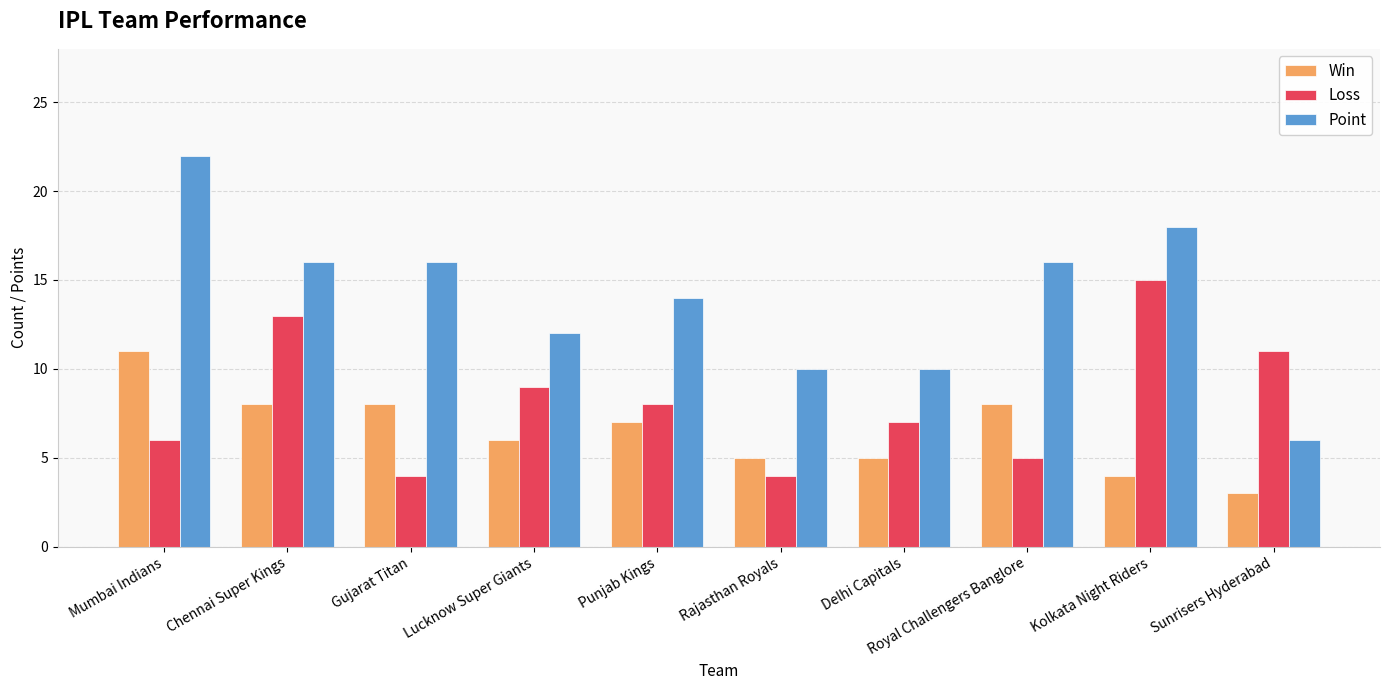

What is the spread (max minus min) of values at Lucknow Super Giants?

6